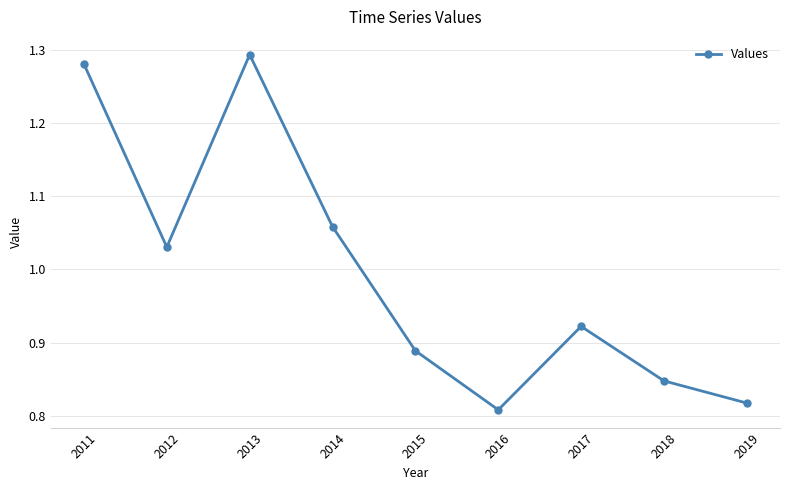

The value at 2014 is 1.8. True or false?

False